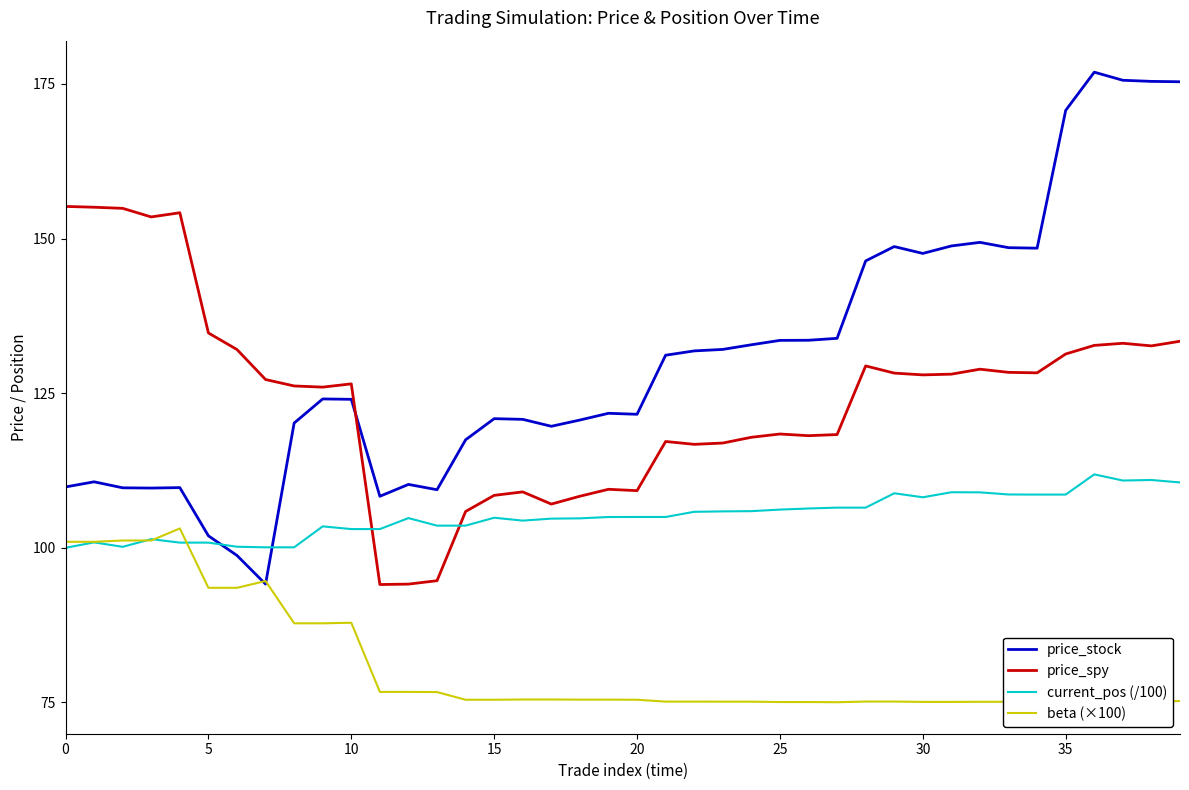

Which series has the largest range (max minus min)?

price_stock